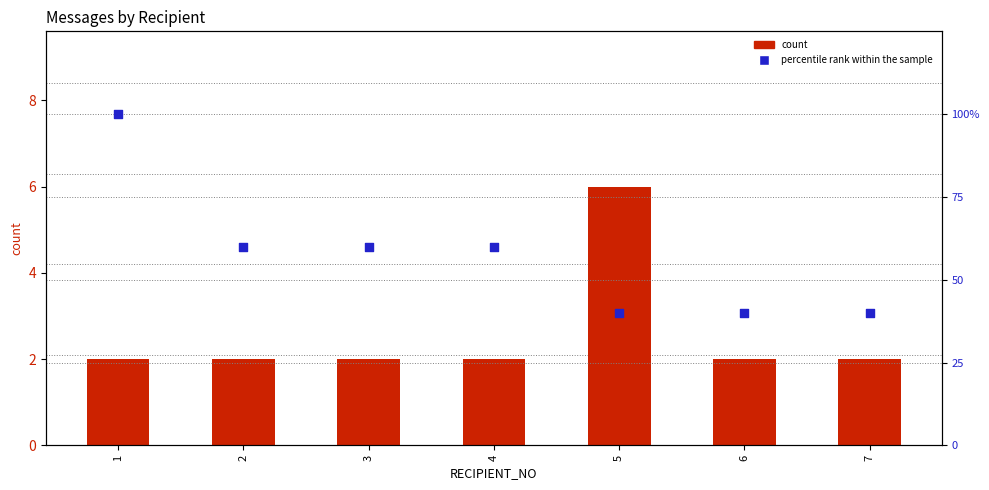

What are all the series names shown in the legend?

count, percentile rank within the sample